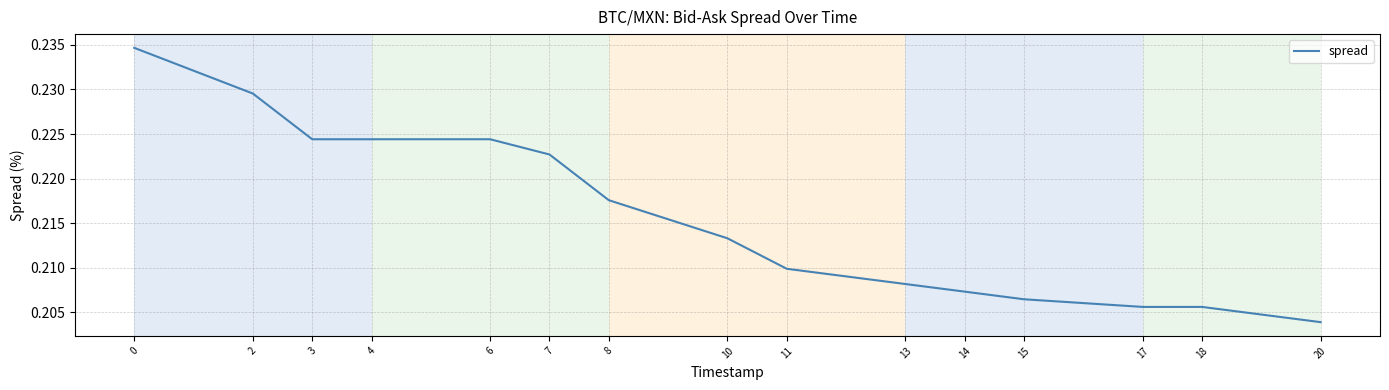

The value at 20 is 0.4. True or false?

False